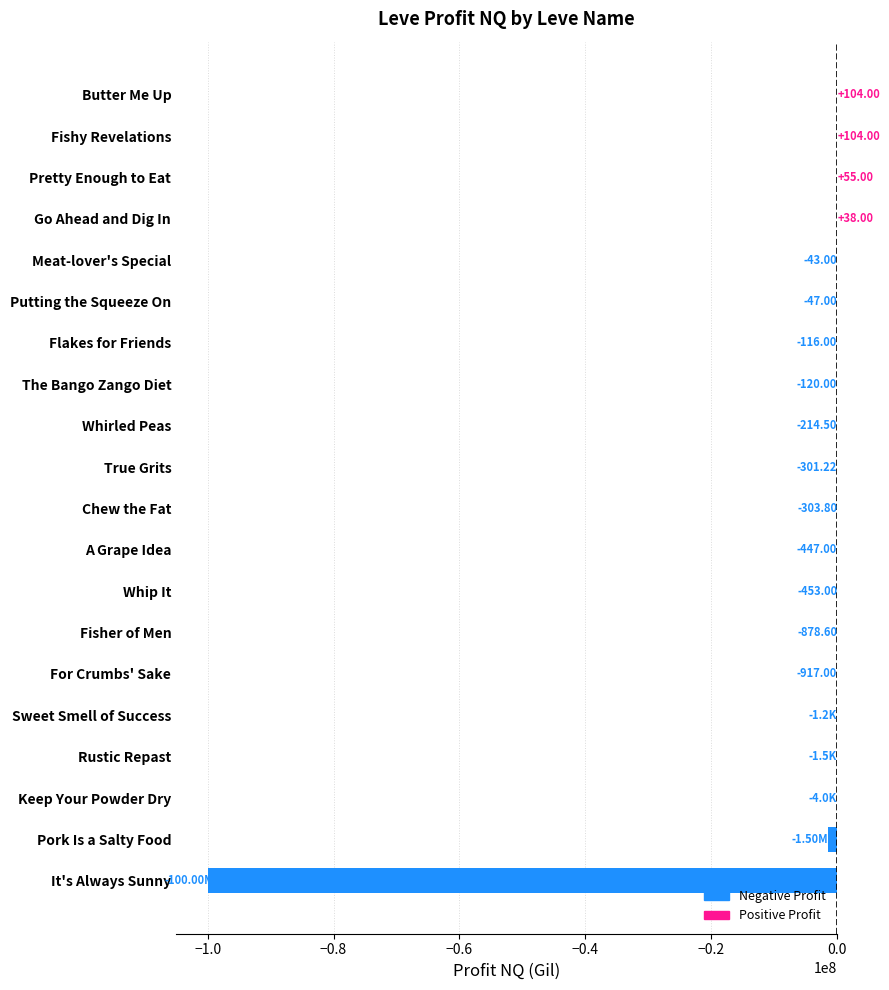

Where is the data nearest to the value -49999962?

Pork Is a Salty Food